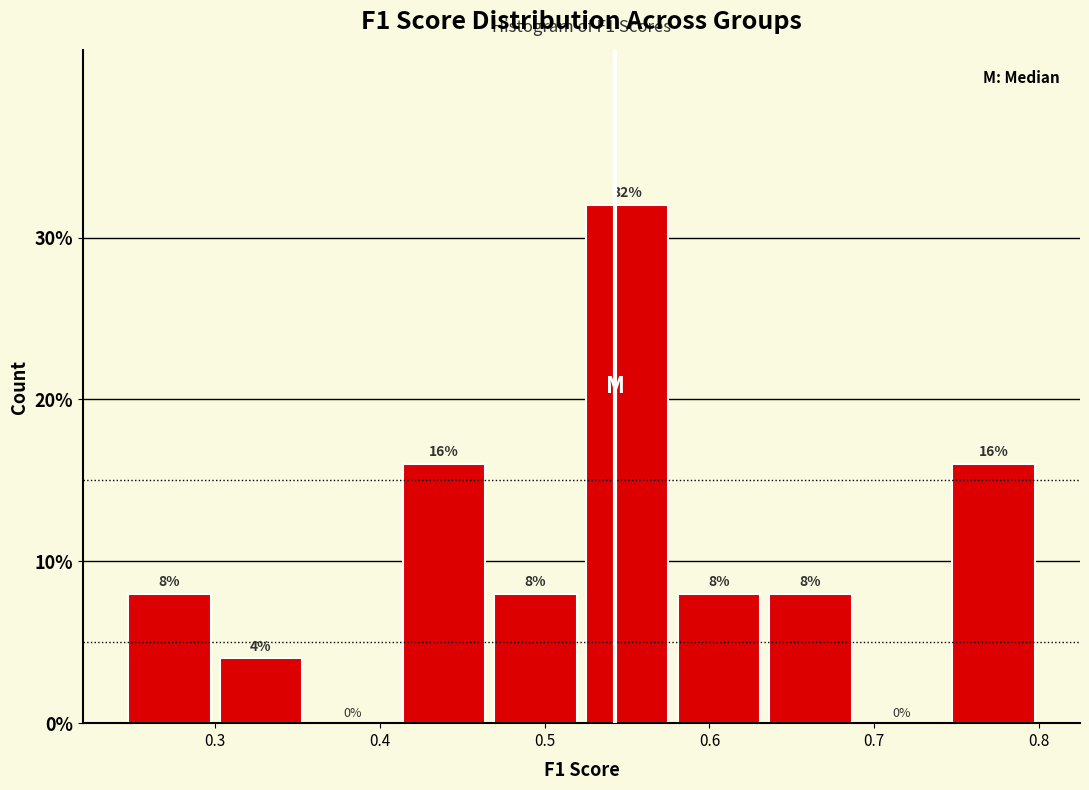

Reading left to right, list every bar in this chart as the range it spans on the x-axis followed by its height. The bar edges are not printed on the chart, so give them approximately, as read against the axis.

0.24 to 0.30: 8
0.30 to 0.36: 4
0.36 to 0.41: 0
0.41 to 0.47: 16
0.47 to 0.52: 8
0.52 to 0.58: 32
0.58 to 0.63: 8
0.63 to 0.69: 8
0.69 to 0.74: 0
0.74 to 0.80: 16